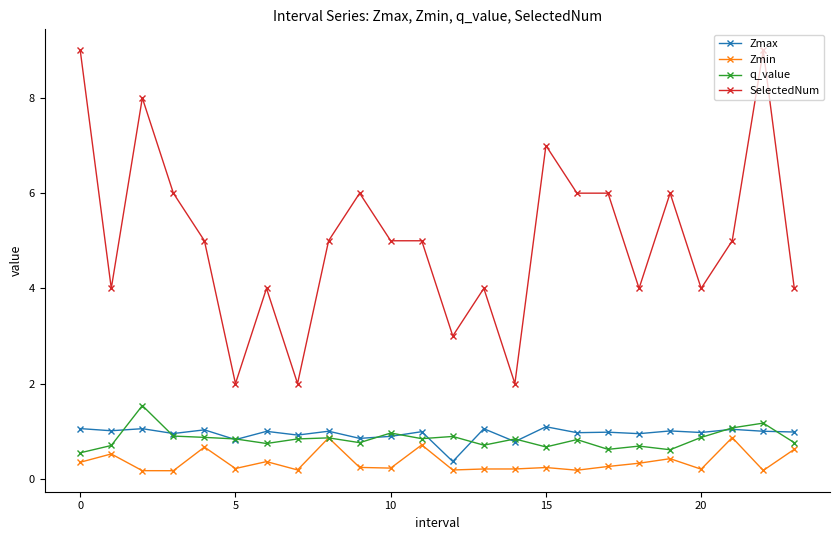

What is the average value of the Zmax series?

0.9